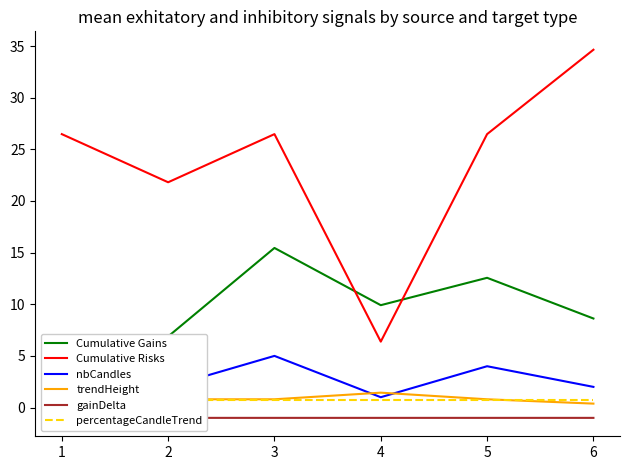

Which category has the highest value in the nbCandles series?

3